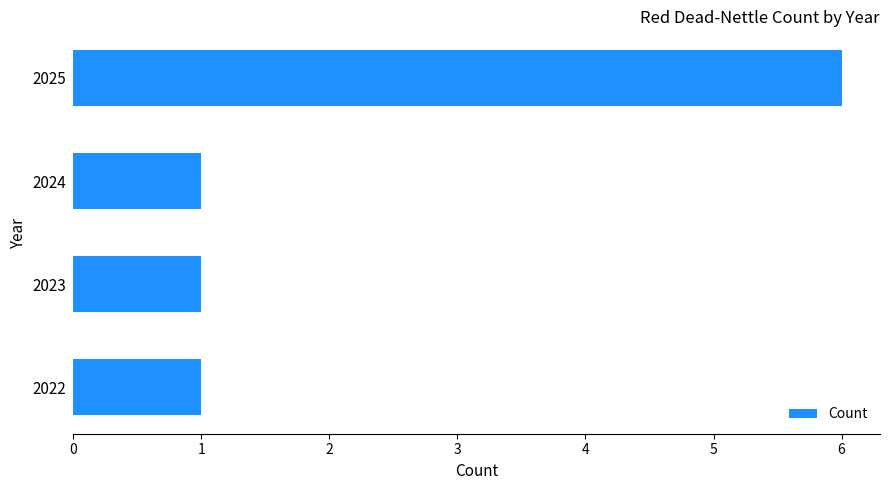

What is the greatest value displayed?

6